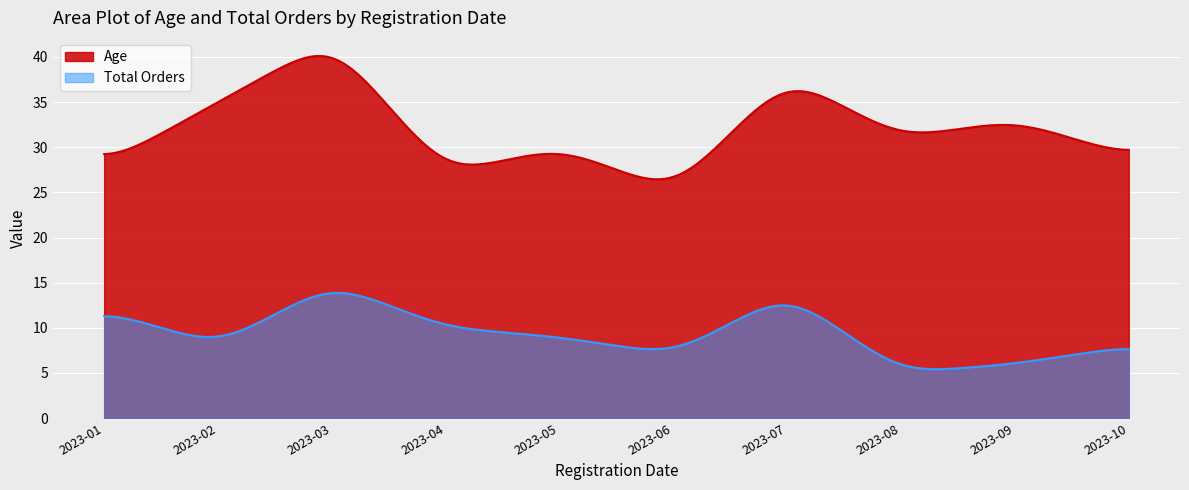

At which category is the sum across all series the highest?

2023-03